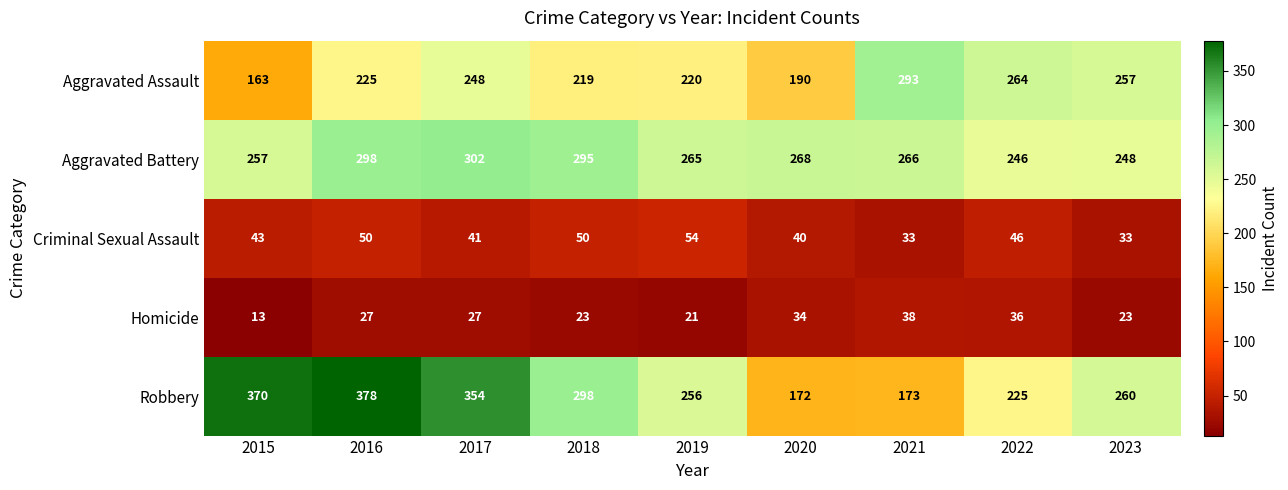

Is it true that Aggravated Assault equals 78 at 2020?

False